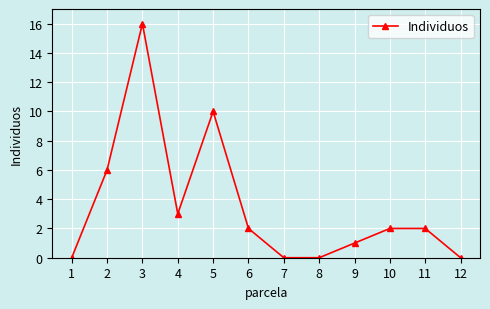

What is the change in value from 2 to 3?

+10